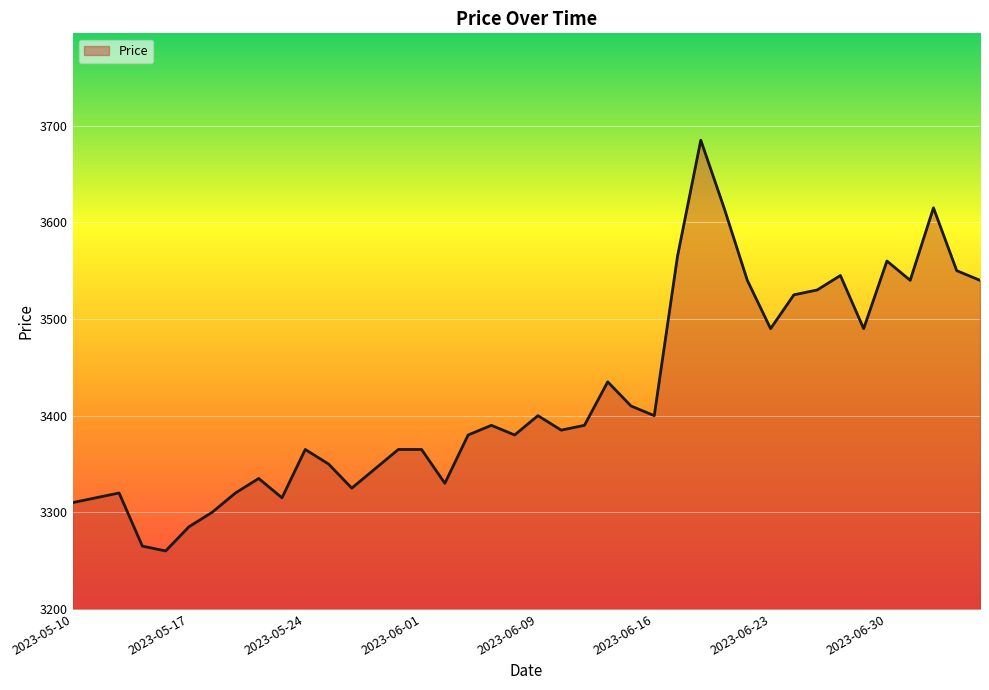

What is the greatest value displayed?

3685